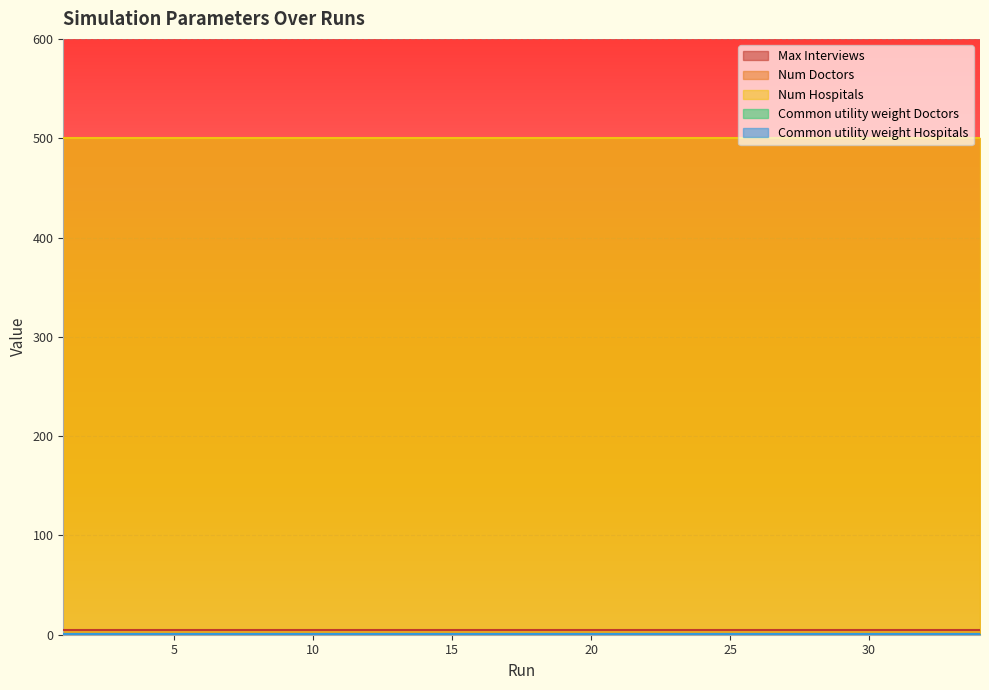

What are all the series names shown in the legend?

Max Interviews, Num Doctors, Num Hospitals, Common utility weight Doctors, Common utility weight Hospitals